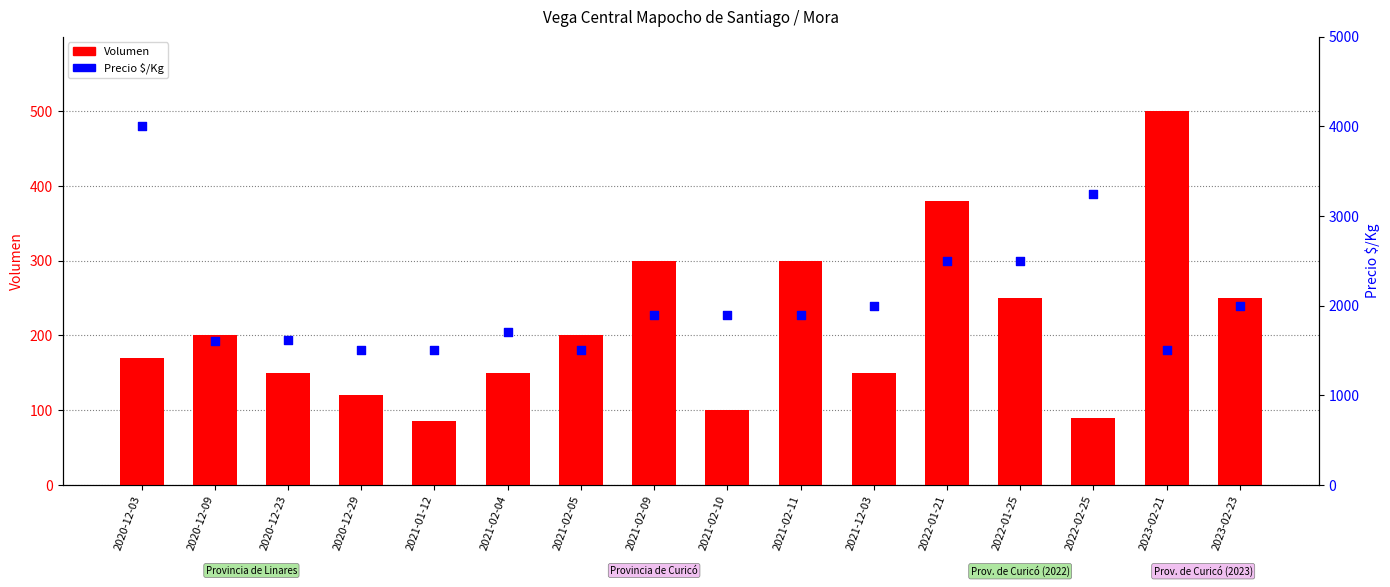

Which series has the widest spread of Y values?

Precio $/Kg